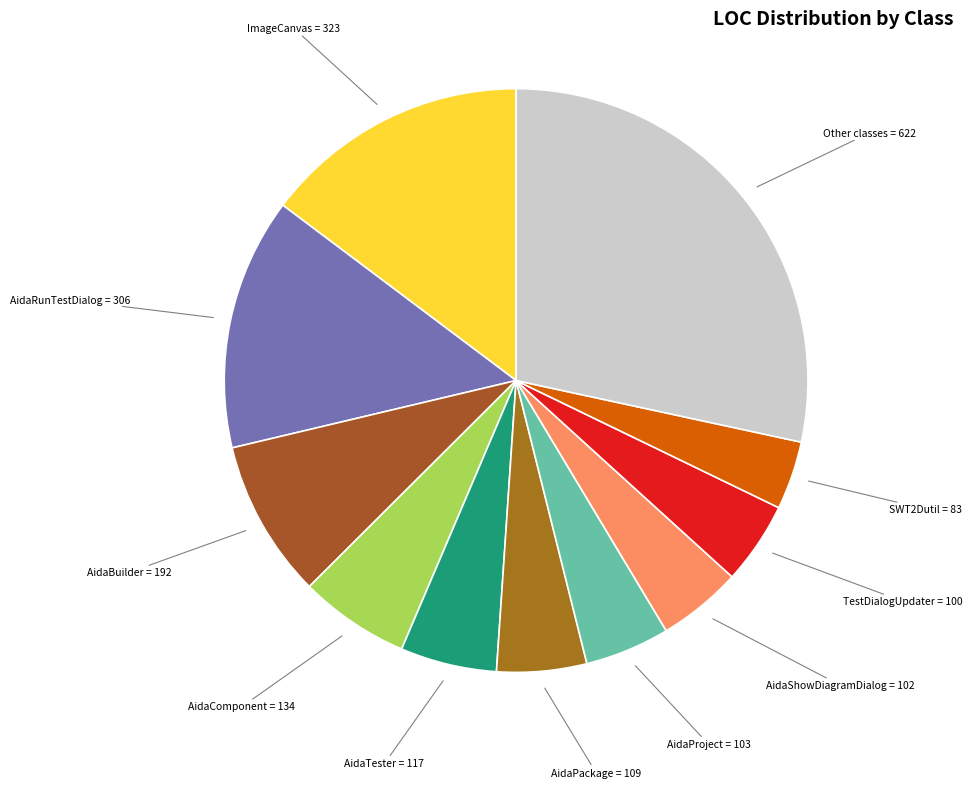

Does AidaTester = 117 account for over 50% of the chart?

No